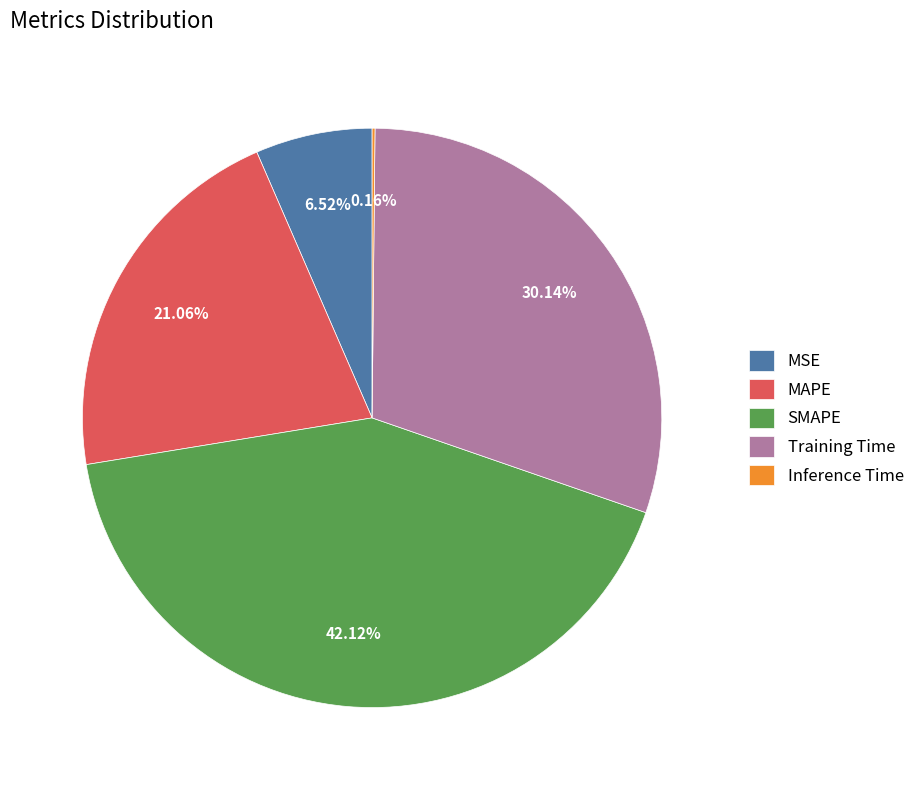

Is the sum of Training Time and SMAPE greater than half?

Yes